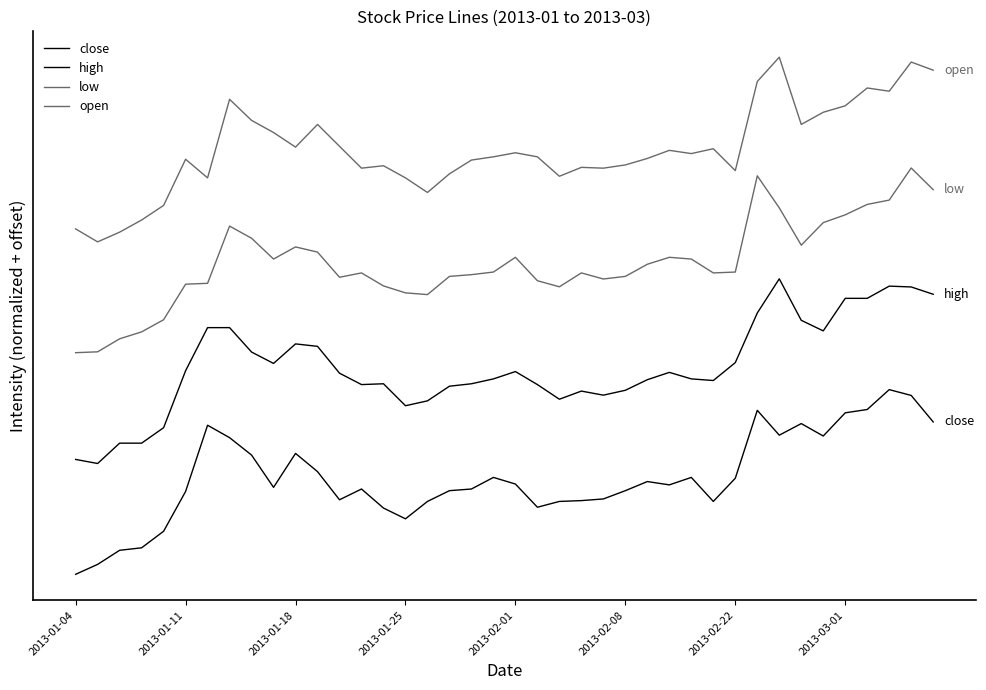

Is this an area chart (filled region under the line)?

No